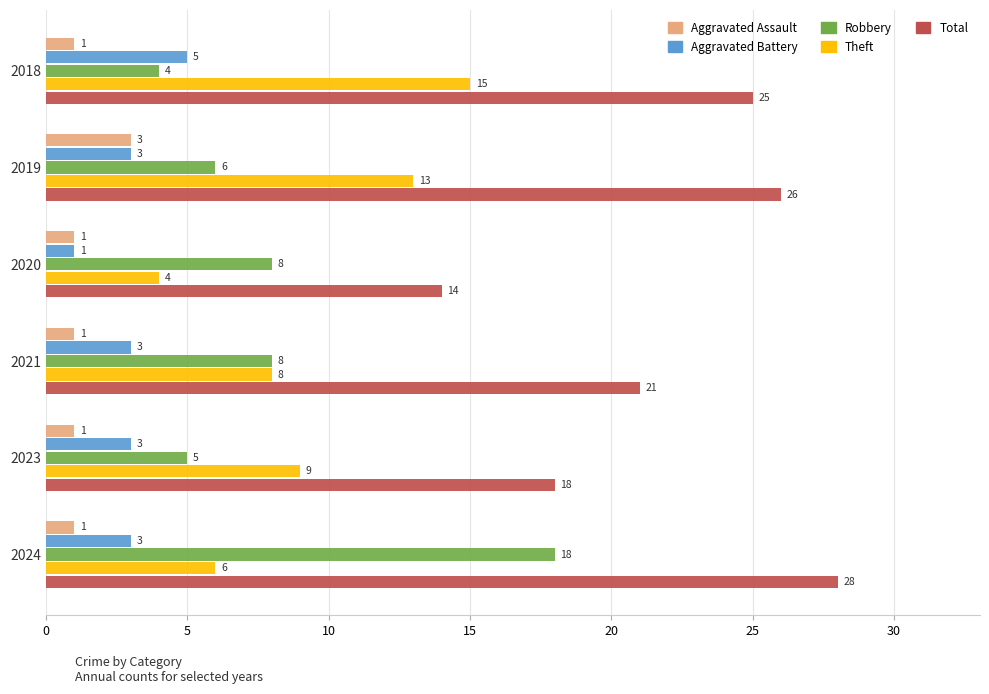

Which series has the largest total across all categories?

Total